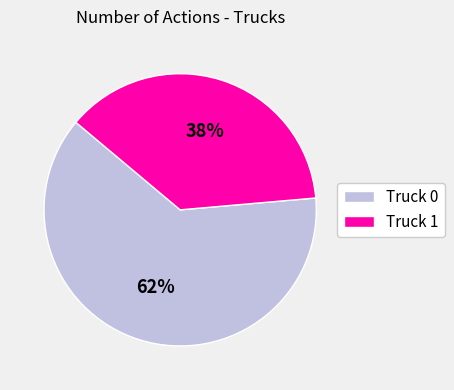

Count the number of slices in the pie.

2